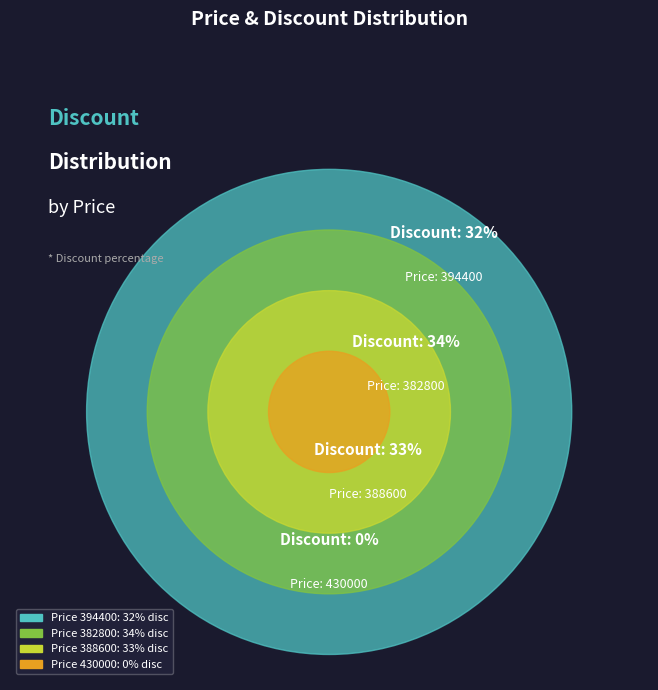

To the nearest percent, what portion does 388600 represent?

33%